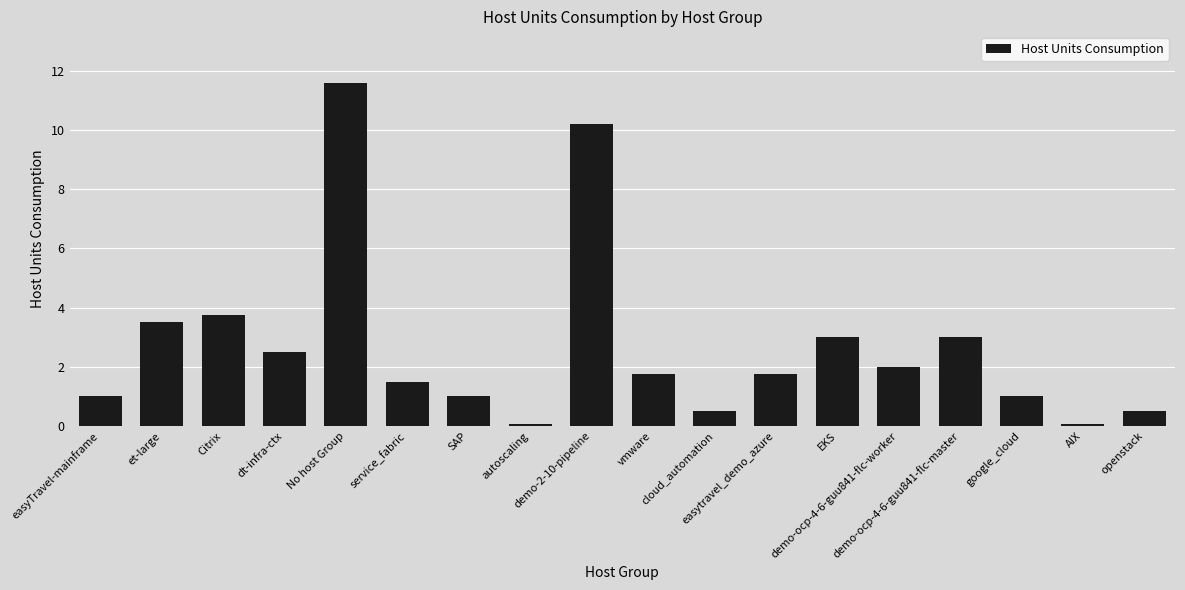

True or false: the data shows 5.6 at No host Group.

False